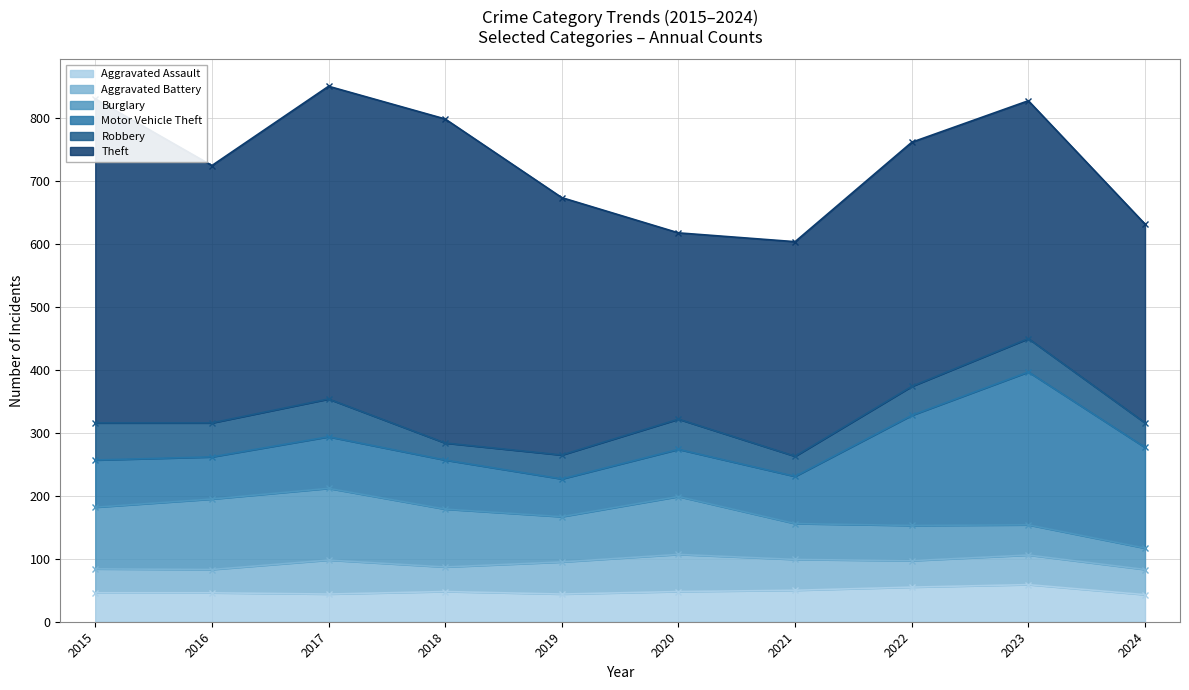

At how many categories does at least one series exceed 110?

10